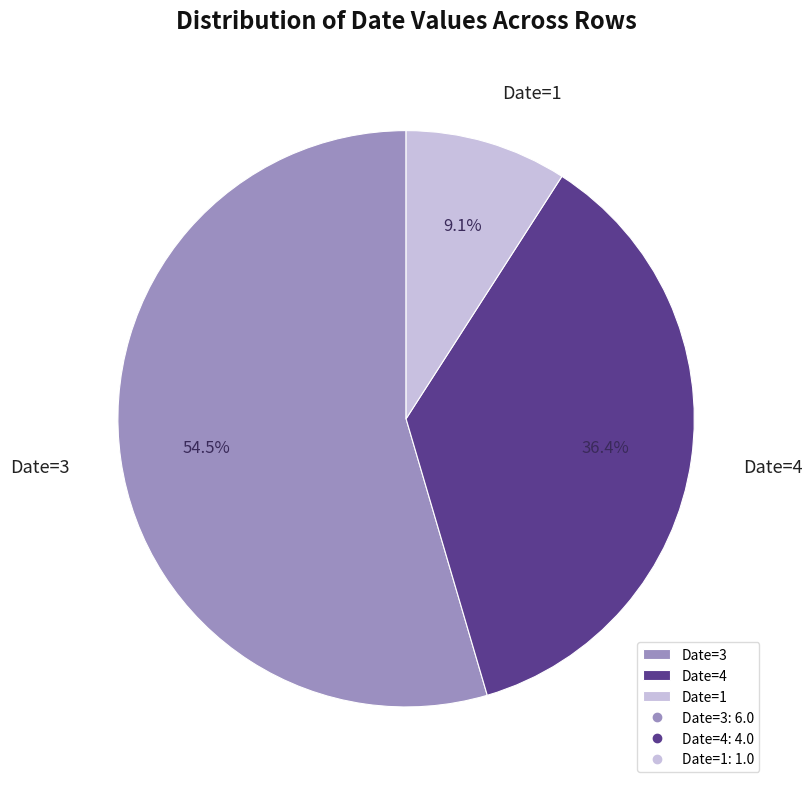

Rank the categories by value from lowest to highest.

Date=1, Date=4, Date=3